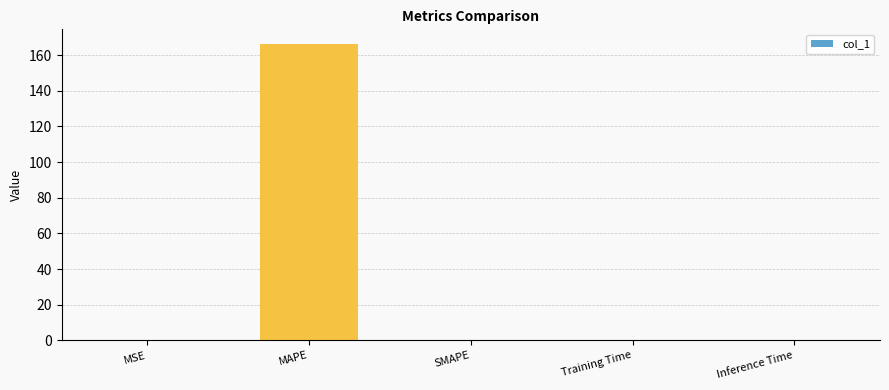

Which has a higher value, Training Time or MAPE?

MAPE